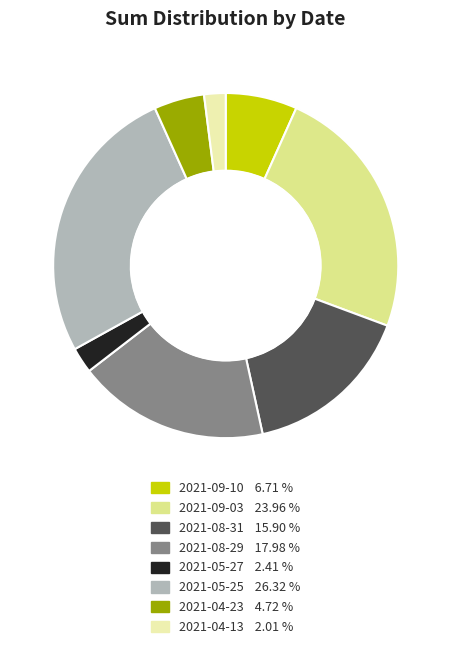

Between 2021-04-23 and 2021-05-27, which is larger?

2021-04-23